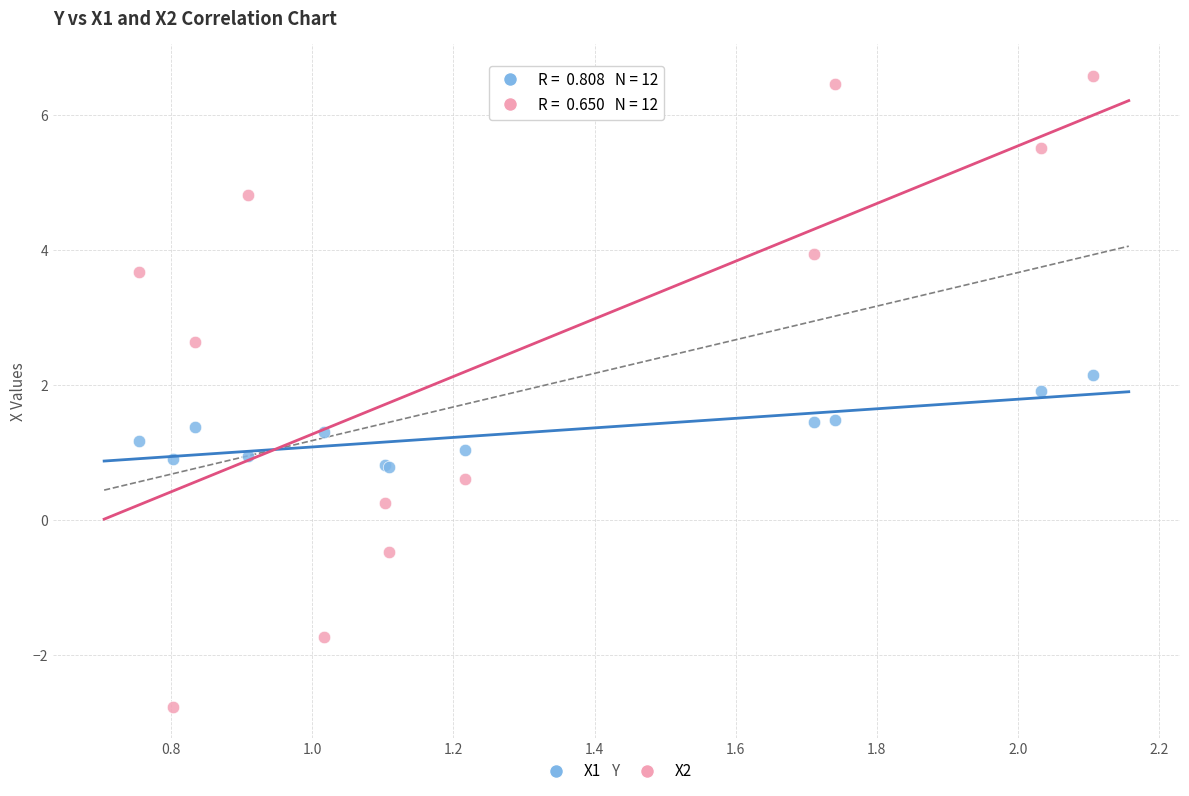

Which series has the largest Y range (max minus min)?

X2